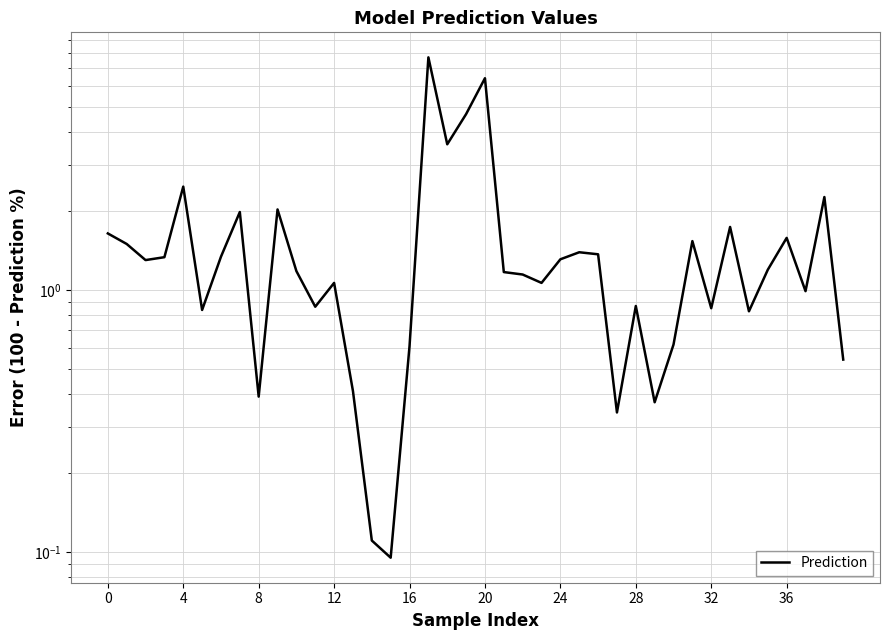

The chart shows a value of 1.4 at 34. True or false?

False